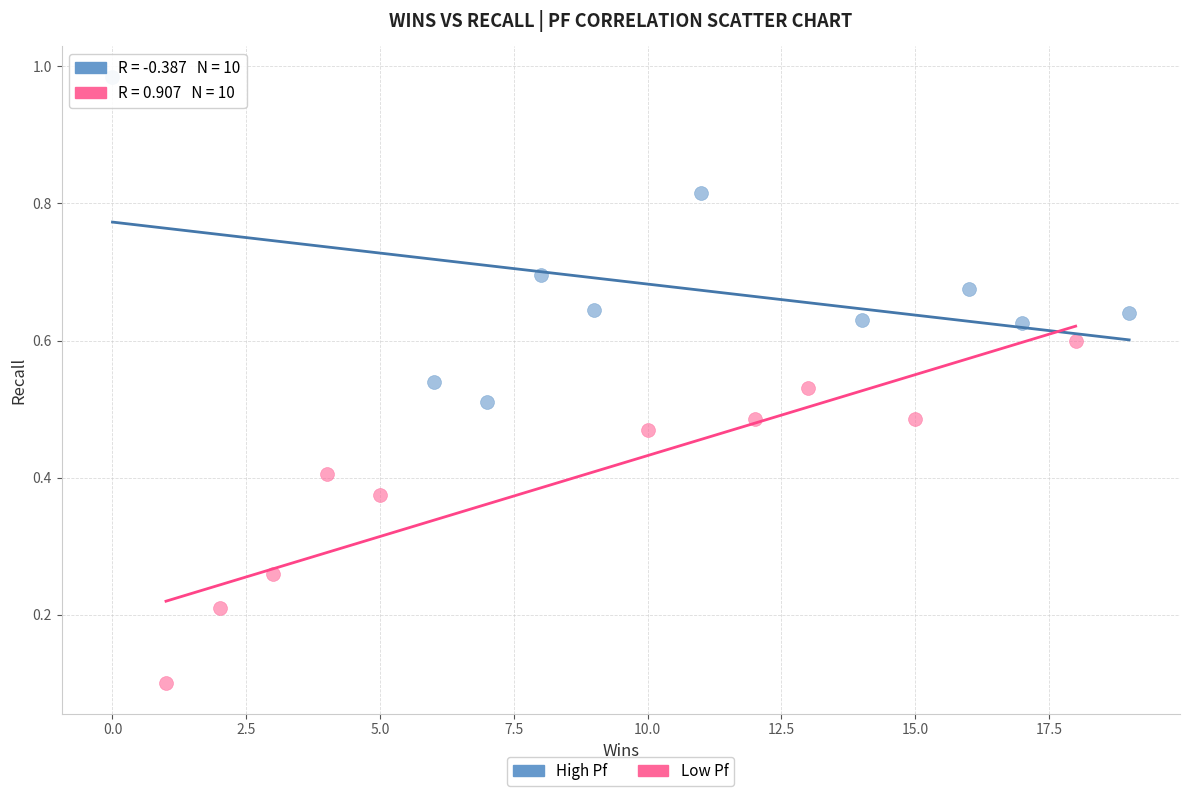

Which series contains the highest Y value?

High Pf